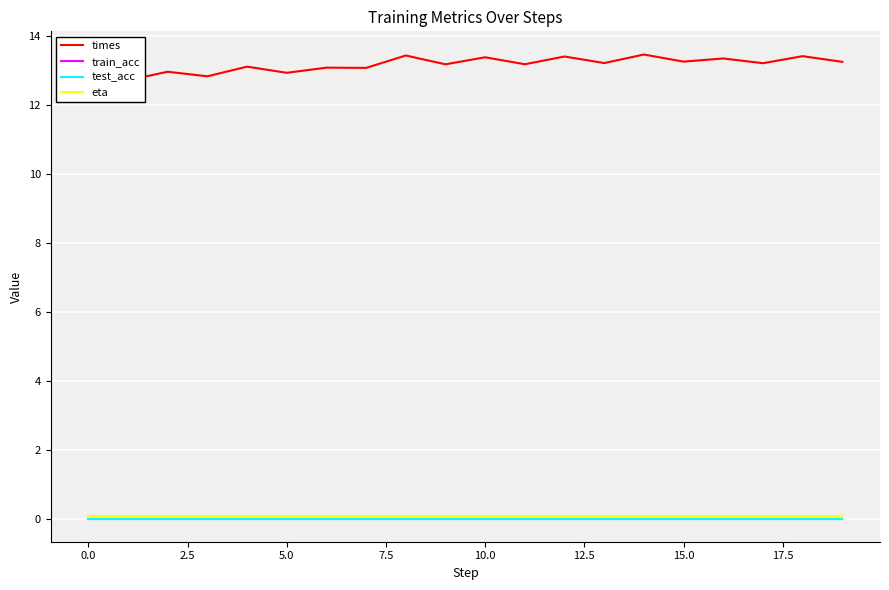

The value of times at 12.5 is 13.1. True or false?

True